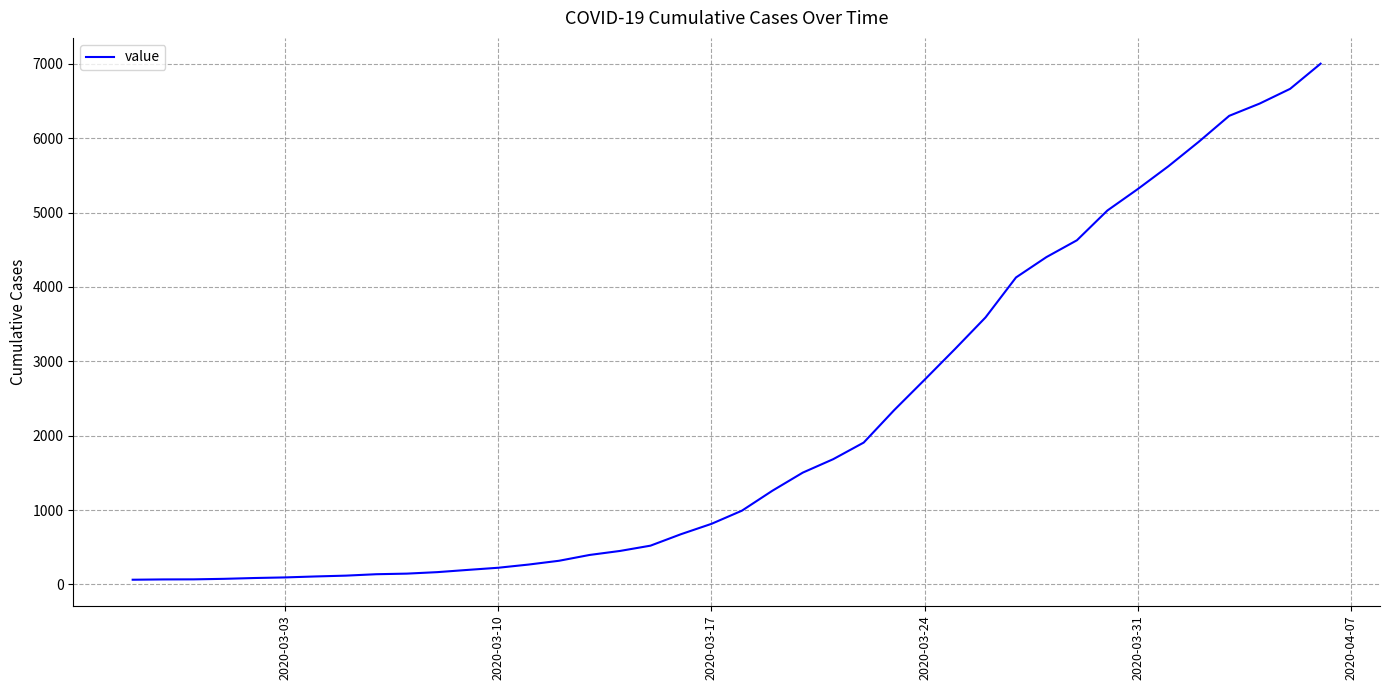

What is the maximum value shown in the chart?

7002